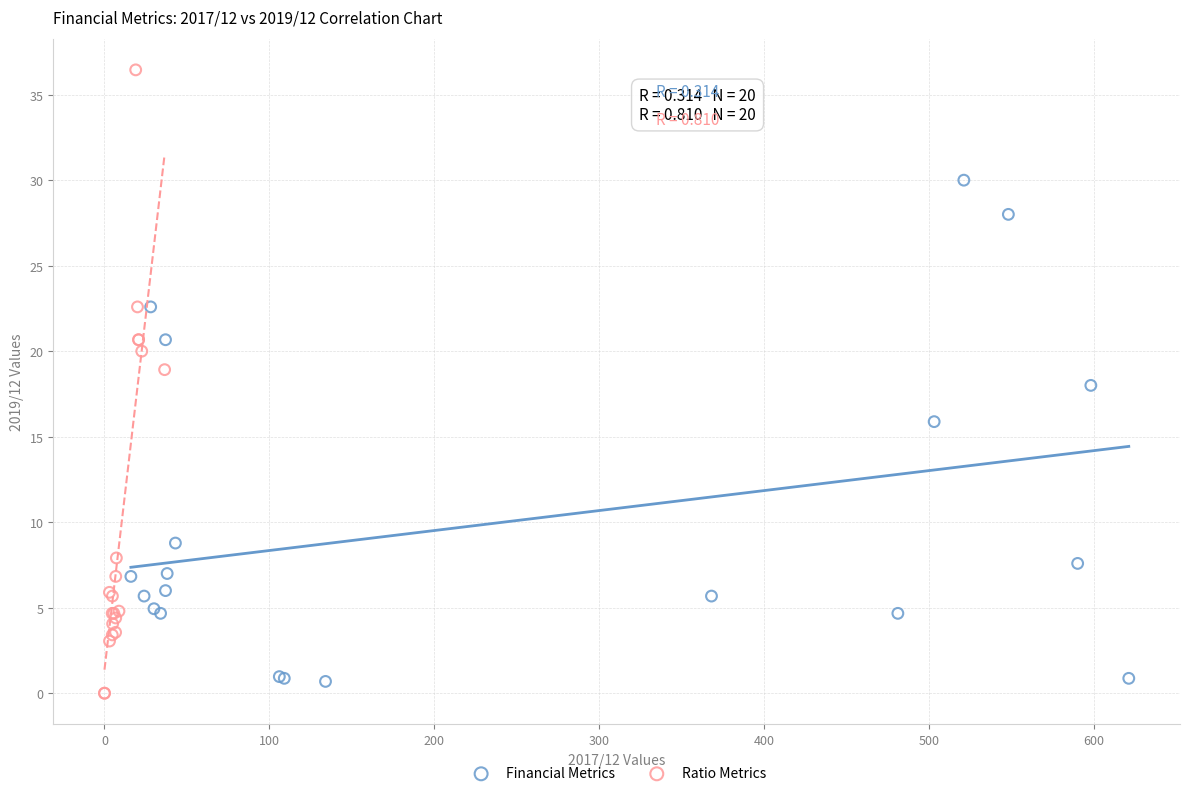

What are all the series names shown in the legend?

Financial Metrics, Ratio Metrics